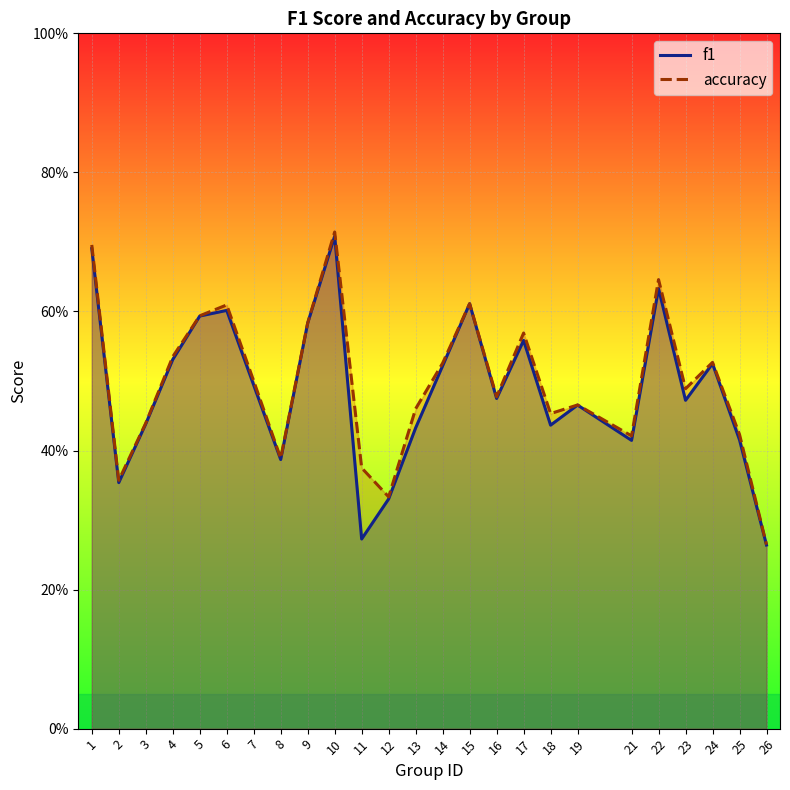

List the series in order of their overall mean, highest first.

accuracy, f1